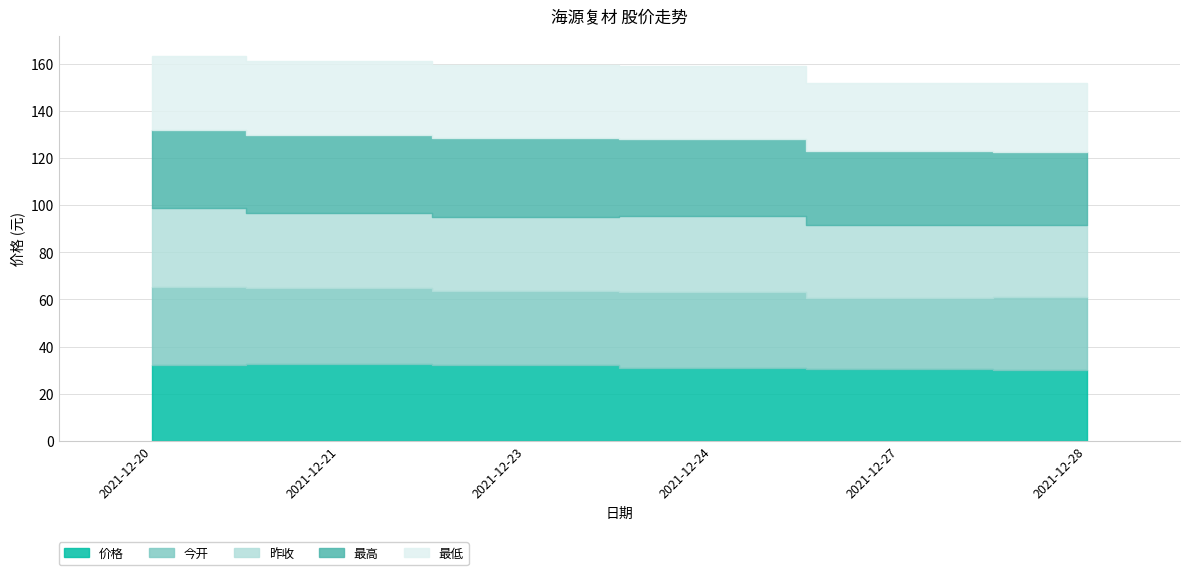

Reading left to right, list all the values displayed in this chart.

价格: 2021-12-20=32.1	2021-12-21=32.7	2021-12-23=32.1	2021-12-24=30.9	2021-12-27=30.7	2021-12-28=30.2
今开: 2021-12-20=33.2	2021-12-21=32.0	2021-12-23=31.5	2021-12-24=32.4	2021-12-27=30.0	2021-12-28=30.7
昨收: 2021-12-20=33.5	2021-12-21=32.1	2021-12-23=31.4	2021-12-24=32.1	2021-12-27=30.9	2021-12-28=30.7
最高: 2021-12-20=33.3	2021-12-21=33.0	2021-12-23=33.4	2021-12-24=32.7	2021-12-27=31.2	2021-12-28=30.8
最低: 2021-12-20=31.4	2021-12-21=31.5	2021-12-23=31.0	2021-12-24=30.9	2021-12-27=29.0	2021-12-28=29.4